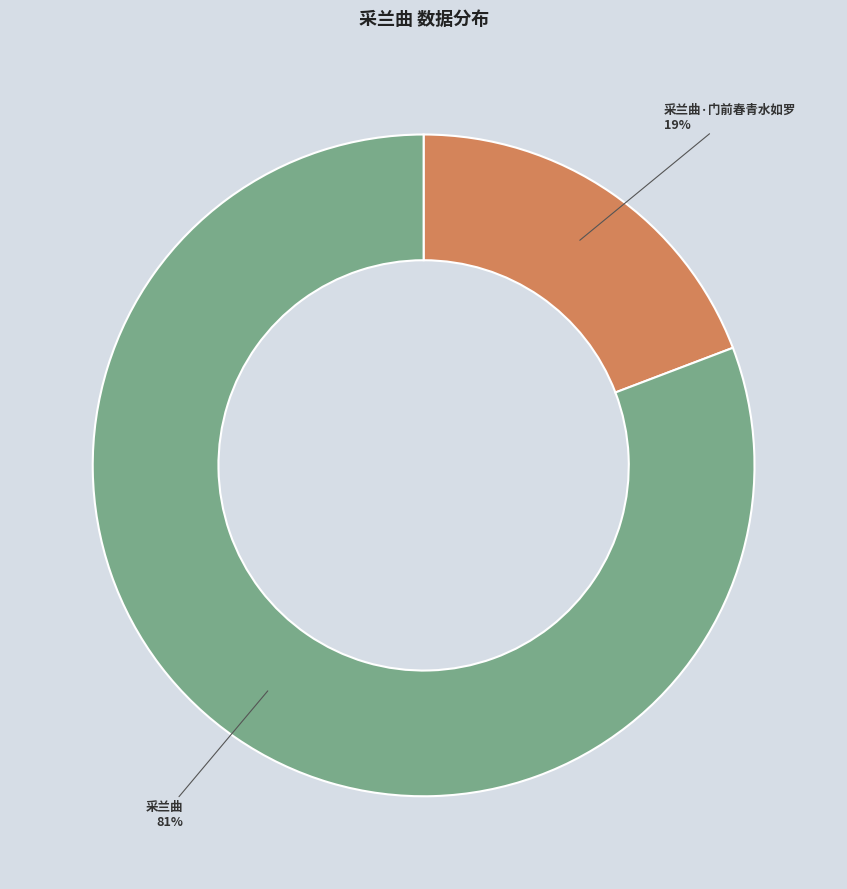

To the nearest percent, what percentage of the pie is 采兰曲?

81%